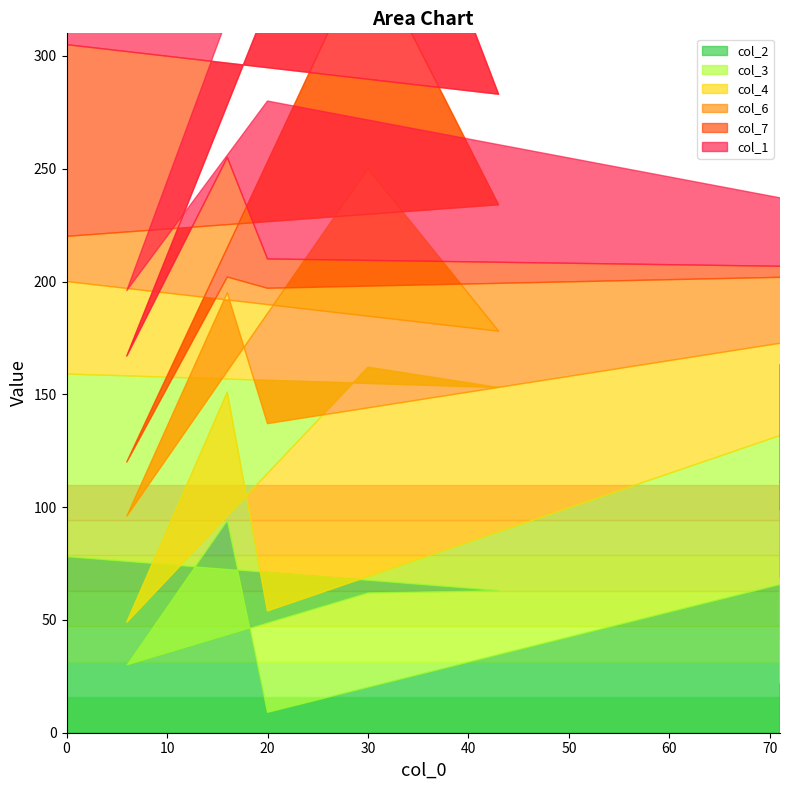

Reading left to right, extract all data points from this chart.

col_2: 78	63	62	30	94	9	79	22
col_3: 81	90	100	19	57	45	71	17
col_4: 41	25	88	47	44	83	31	30
col_6: 20	56	98	24	7	60	22	30
col_7: 85	49	86	47	53	13	3	12
col_1: 37	40	52	29	1	70	21	52